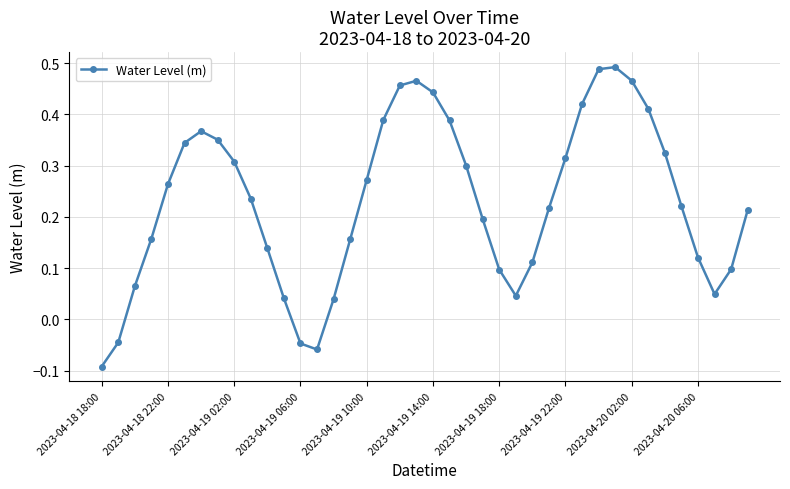

True or false: the data has more than 0 interior local peaks.

True